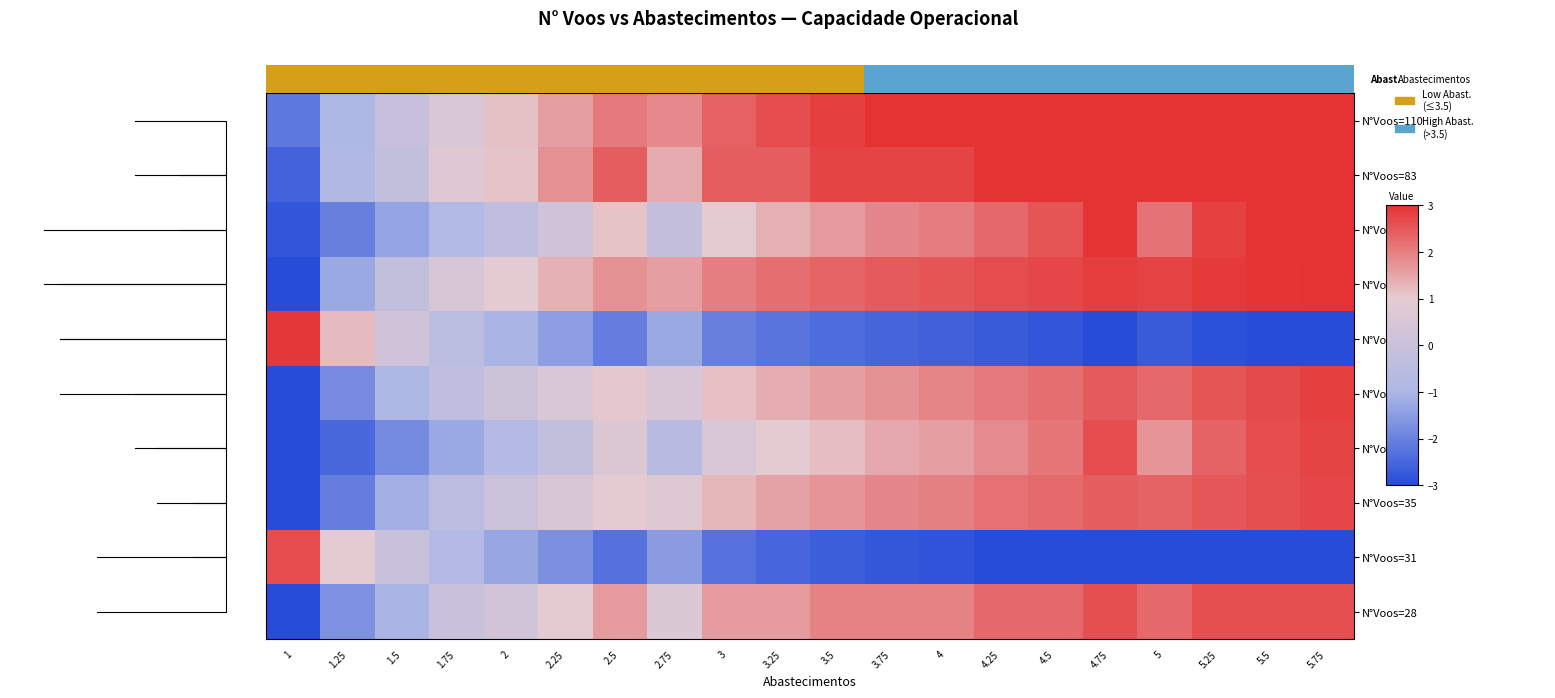

At which label is N°Voos=35 closest to 0?

2